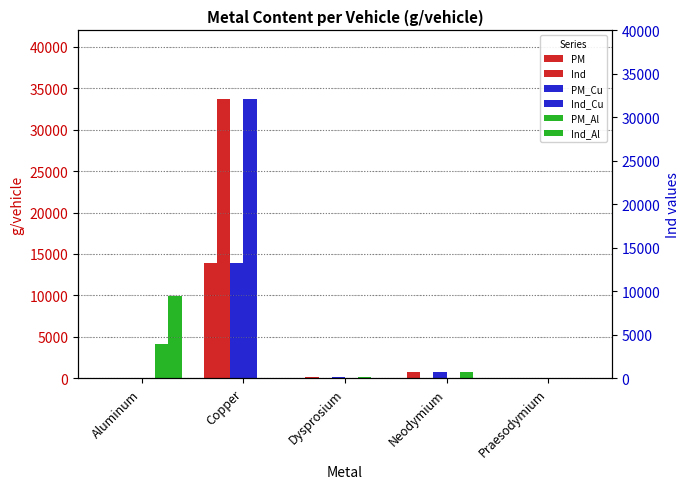

Which series has the largest range (max minus min)?

Ind